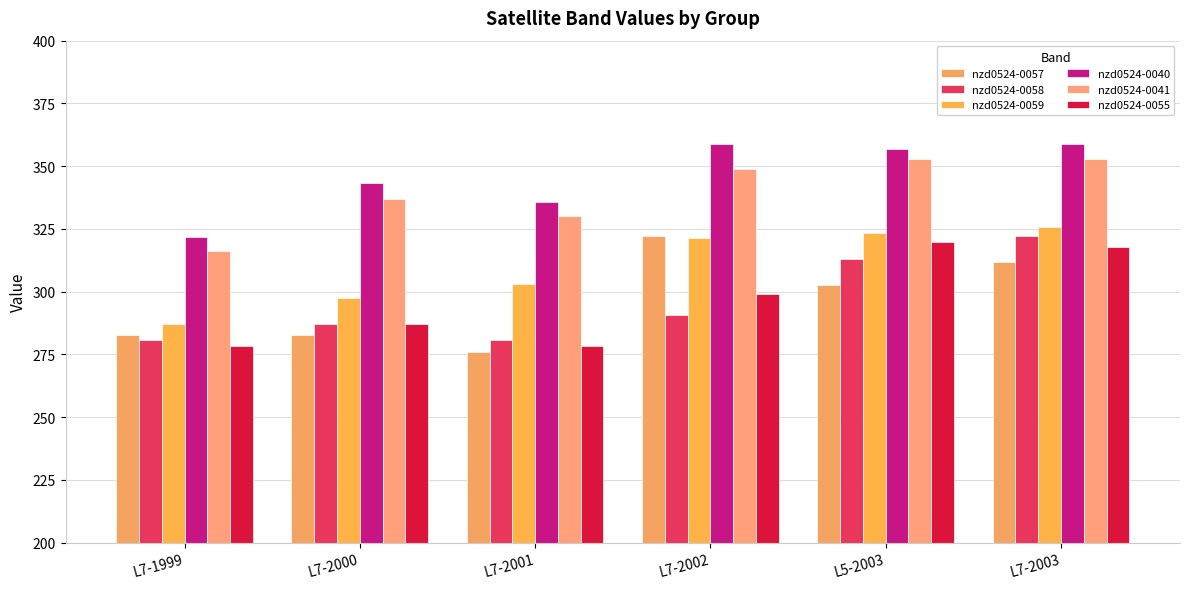

Between L7-2000 and L7-2003, which series saw the biggest shift?

nzd0524-0058